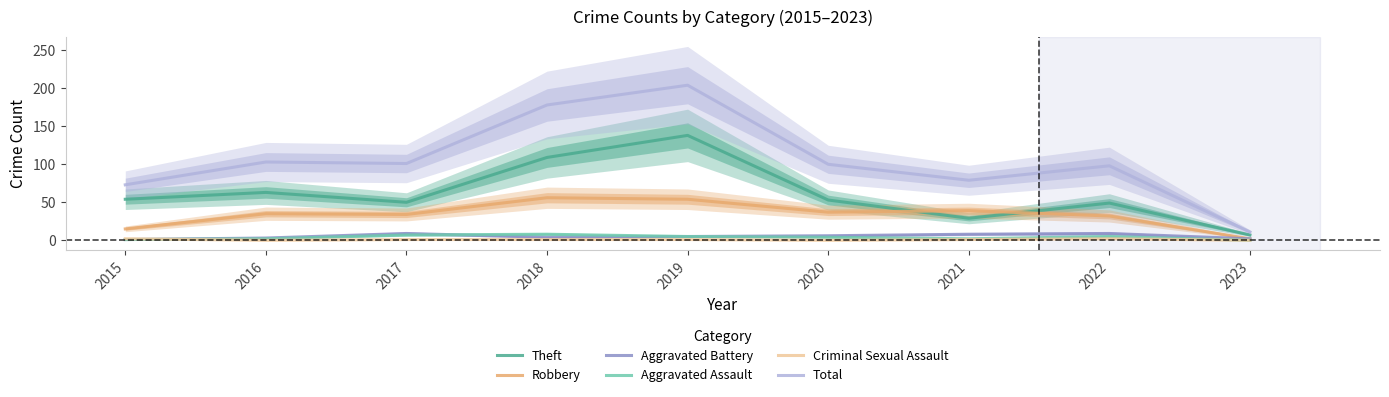

Count the number of categories in the chart.

9